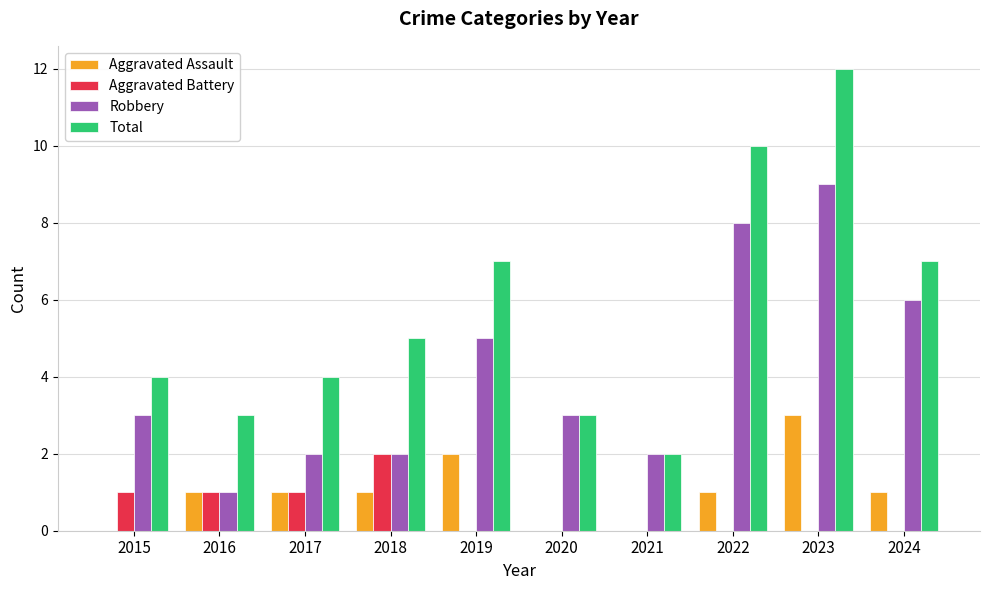

Is it true that Aggravated Assault equals 1 at 2018?

True